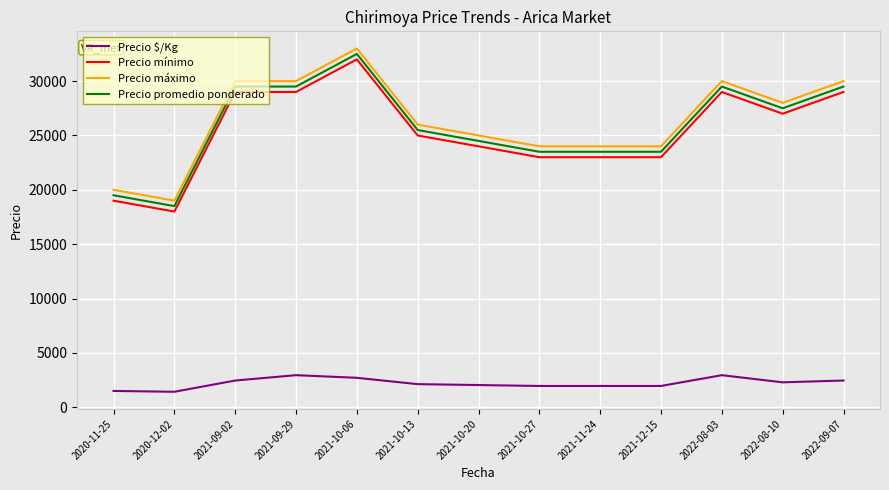

True or false: Precio promedio ponderado and Precio $/Kg cross at least once.

False